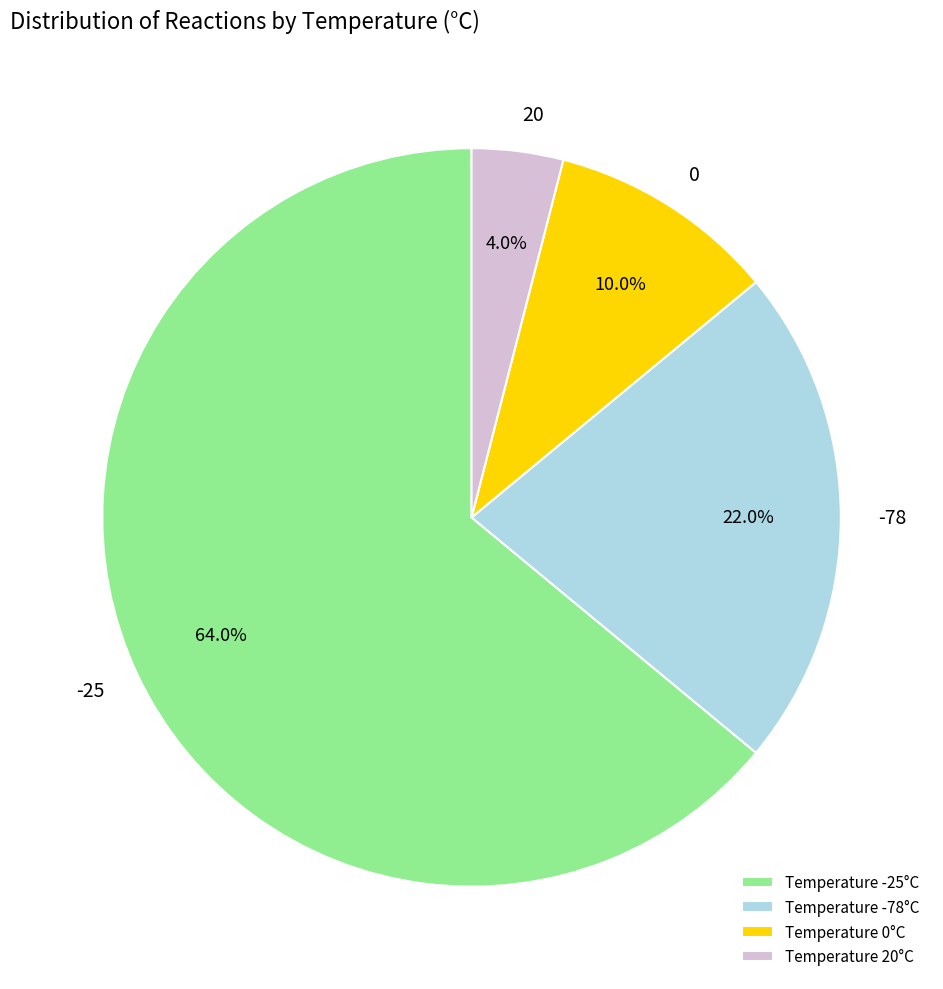

What is the smallest slice in the pie chart?

Temperature 20°C